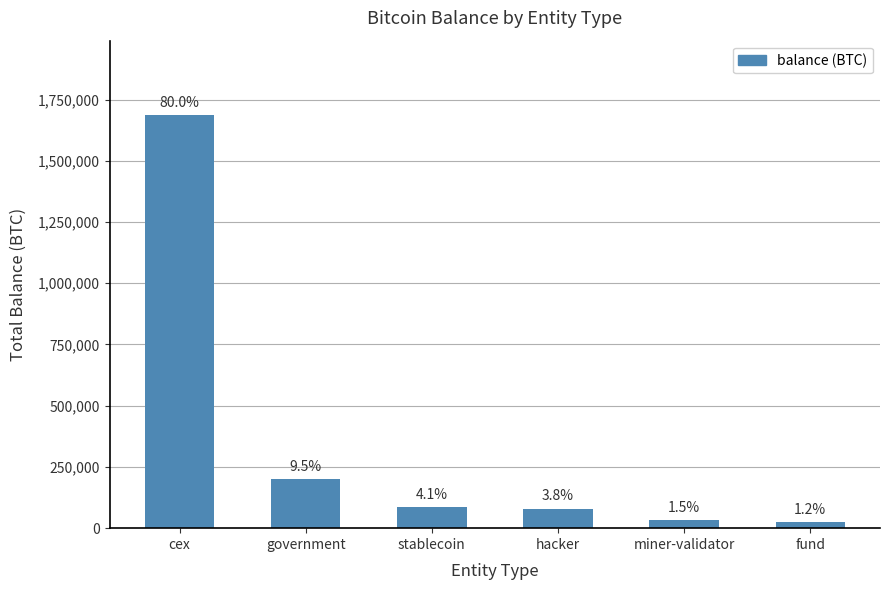

How many bars are there in total?

6